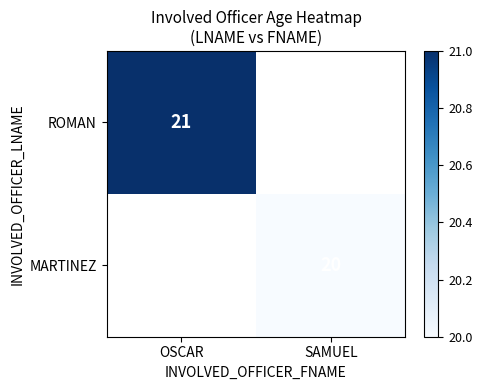

What is the minimum value shown in the chart?

20.0